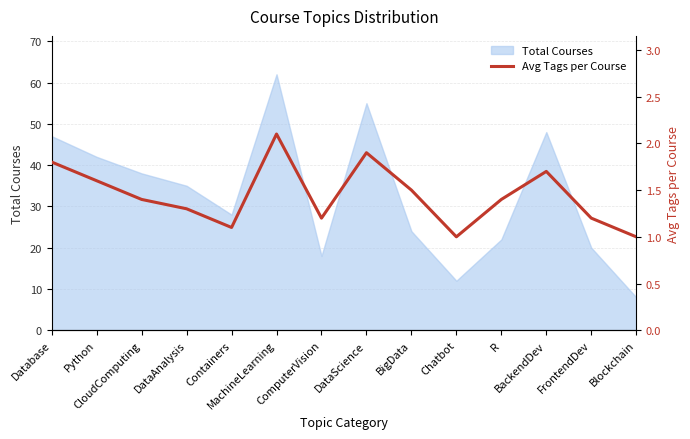

Does the chart display data point markers on the line(s)?

No